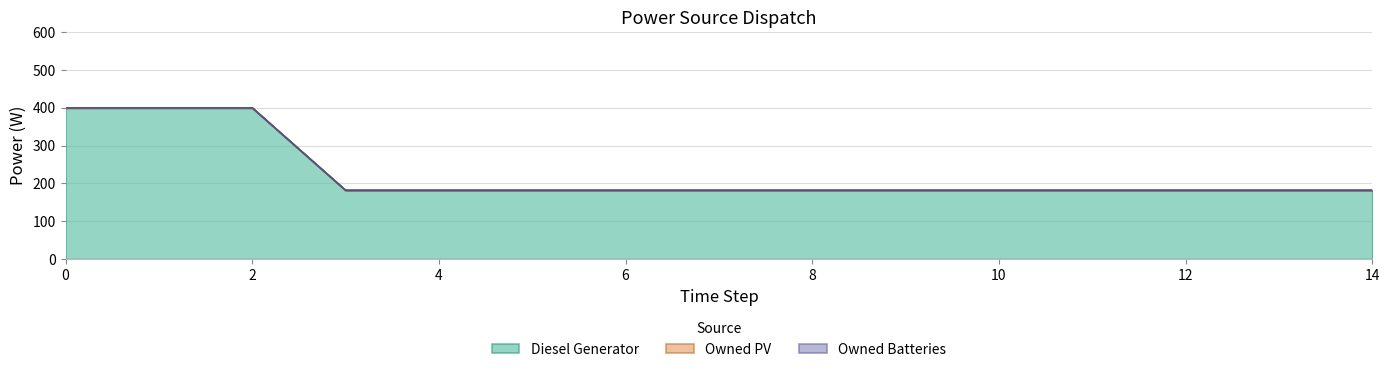

True or false: Owned PV has more than 0 points higher than both neighbors.

False